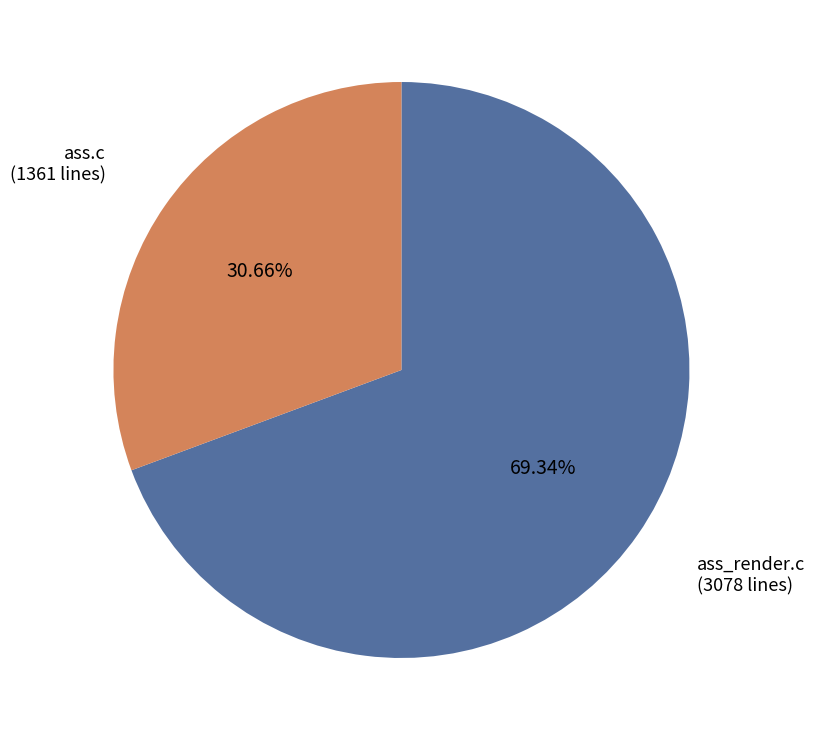

Approximately how many times larger is the value at ass_render.c compared to ass.c?

2.3